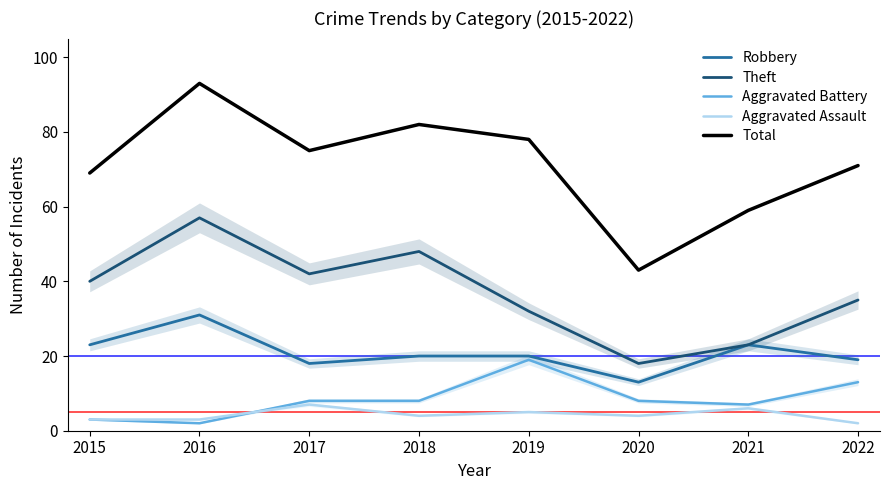

Where is Robbery nearest to the value 22?

2015